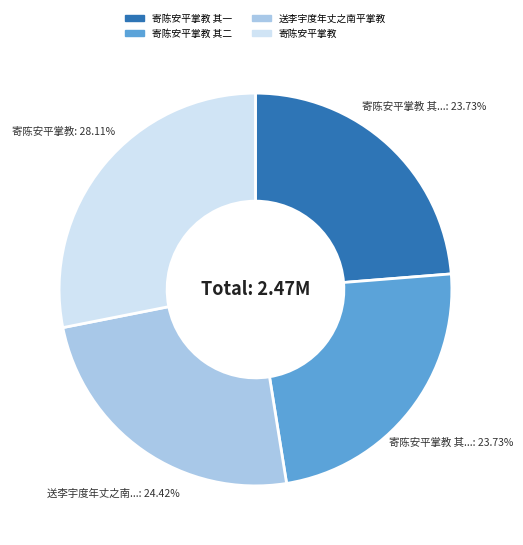

Is there any slice that represents more than half of the pie?

No